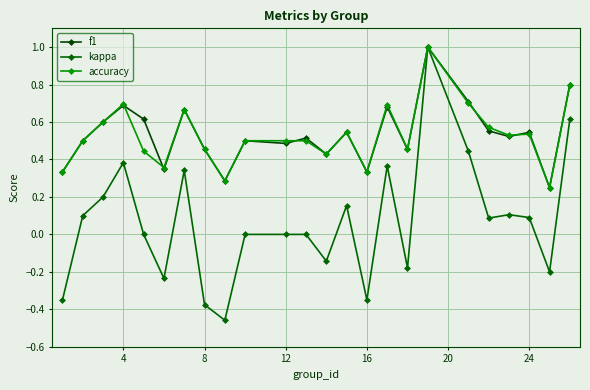

At how many categories does at least one series exceed 0?

24